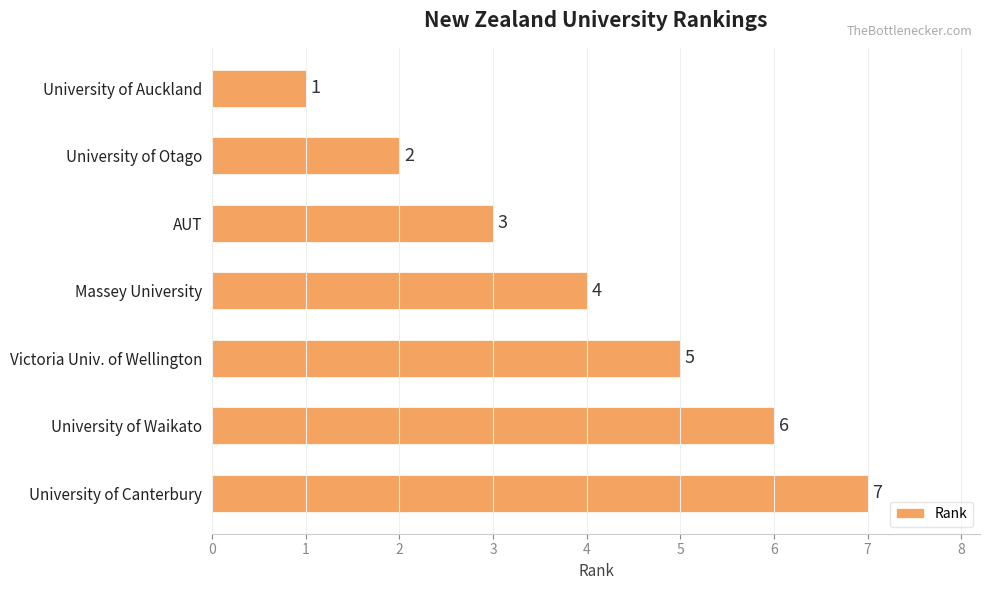

True or false: the data shows 4 at AUT.

False